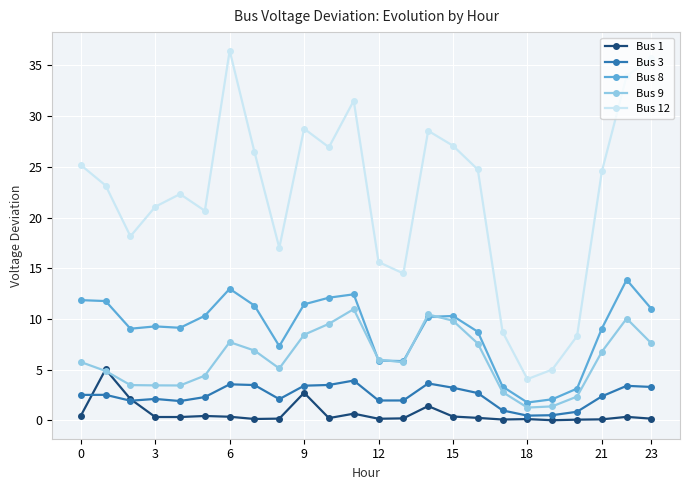

How many lines are shown in the chart?

5